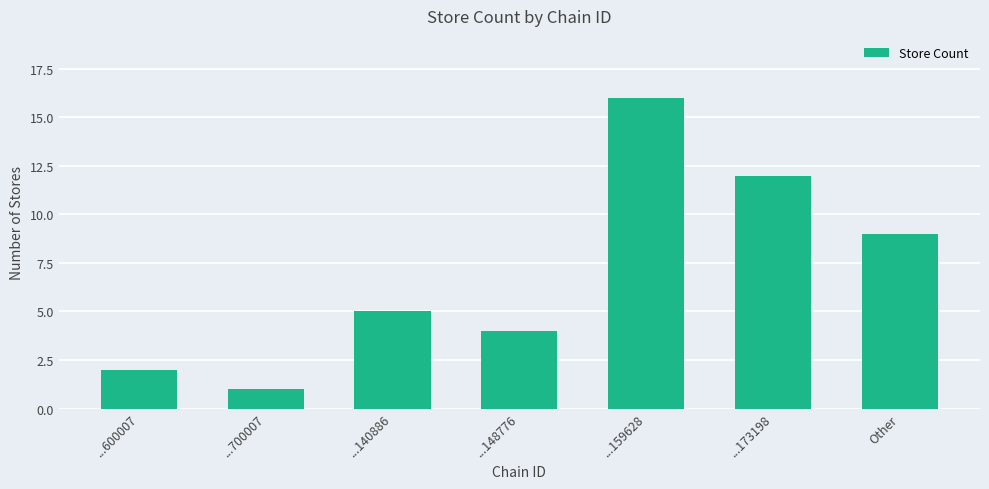

The chart shows a value of 16 at ...159628. True or false?

True